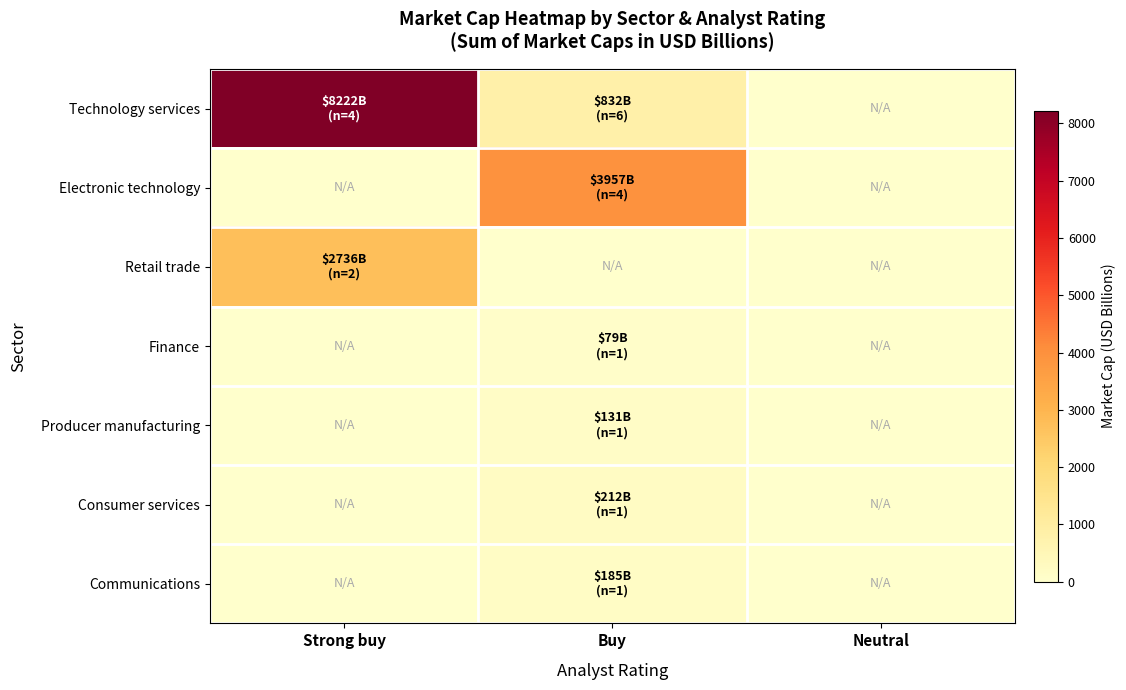

Which series has the largest total across all categories?

Technology services